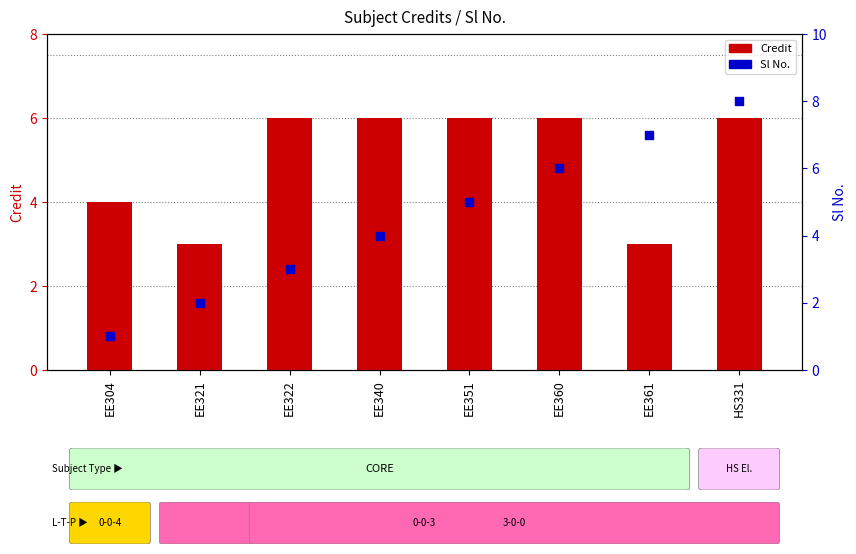

What are all the series names shown in the legend?

Credit, Sl No.